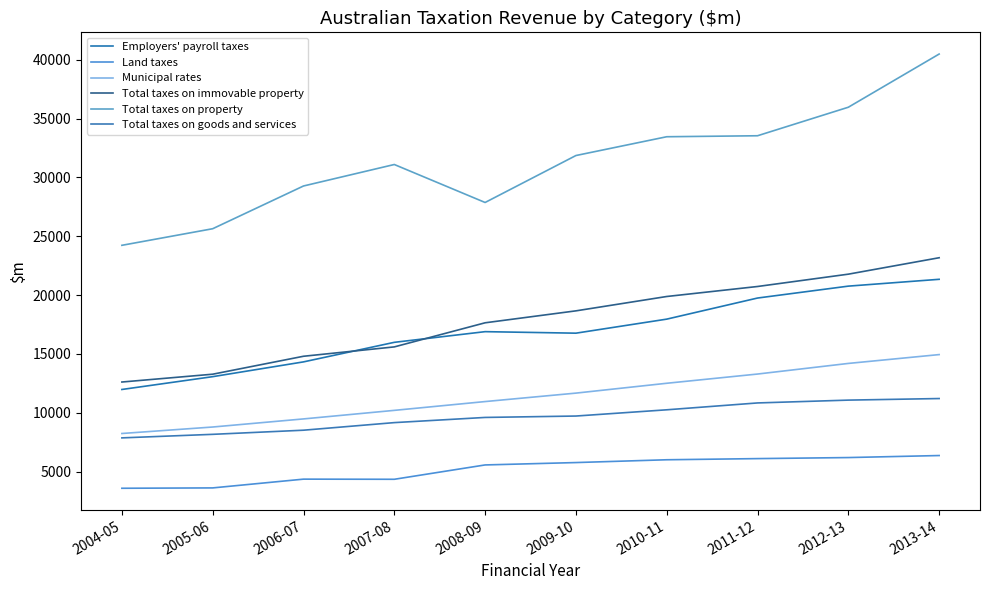

List the labels in order of Municipal rates value, smallest first.

2004-05, 2005-06, 2006-07, 2007-08, 2008-09, 2009-10, 2010-11, 2011-12, 2012-13, 2013-14